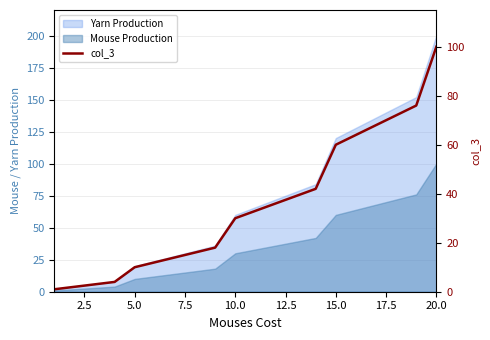

What is the greatest value displayed?

100